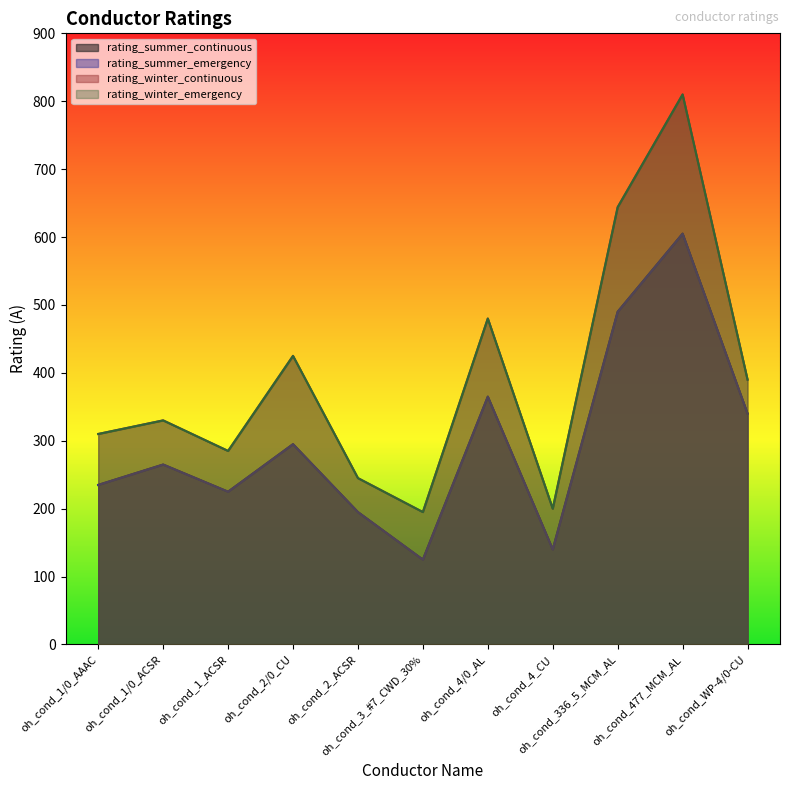

Which label corresponds to the smallest value in the chart?

oh_cond_3_#7_CWD_30%